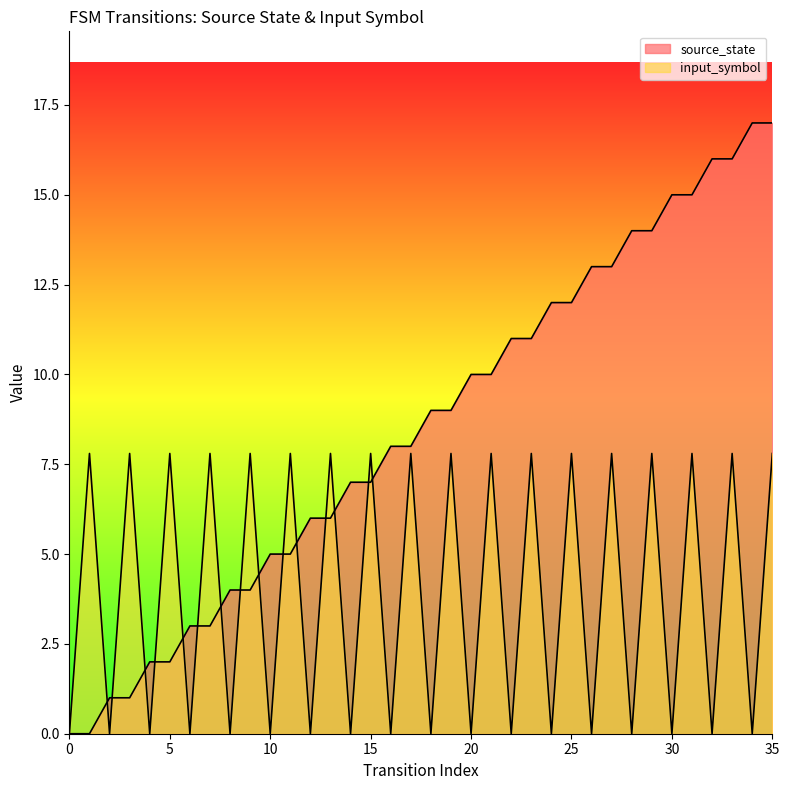

How many values in the source_state series are below 9?

18